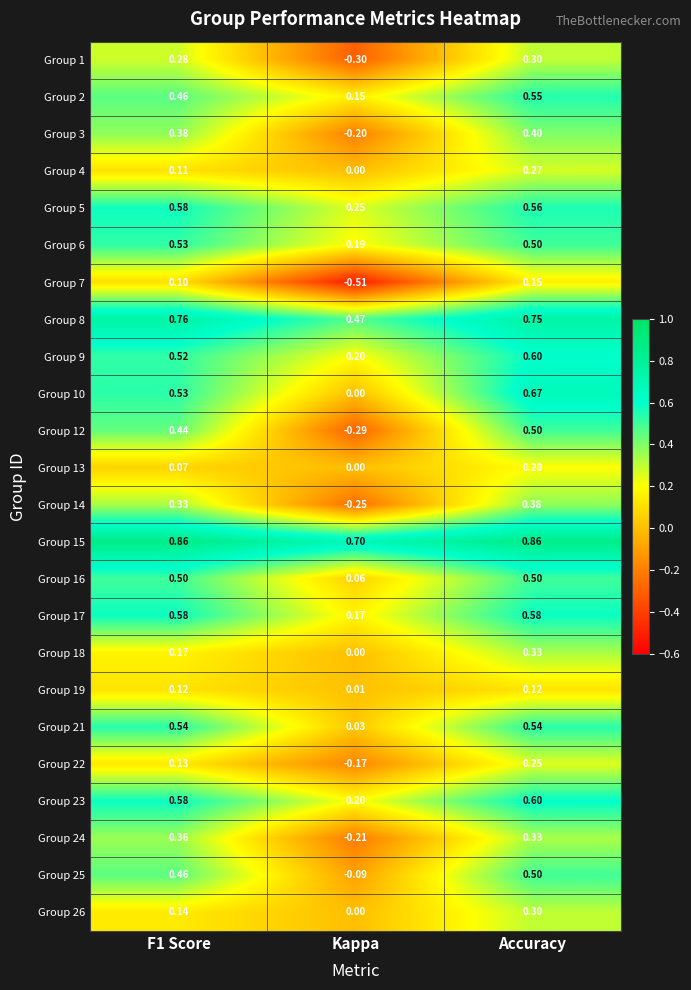

What is the total value across all series at F1 Score?

9.5